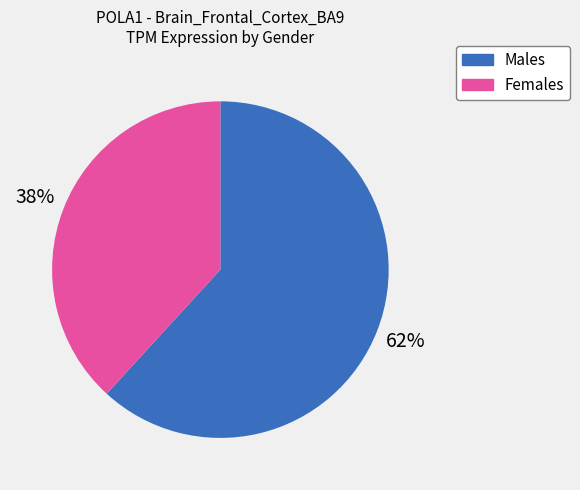

Is there a majority slice in this chart?

Yes